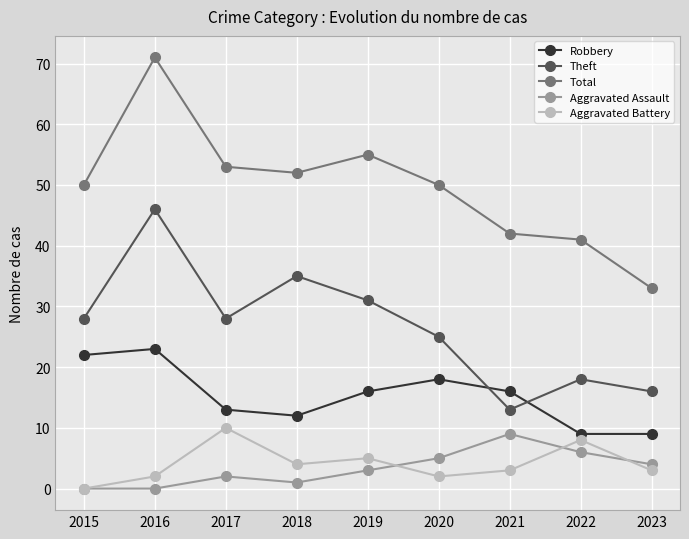

Count the number of categories in the chart.

9